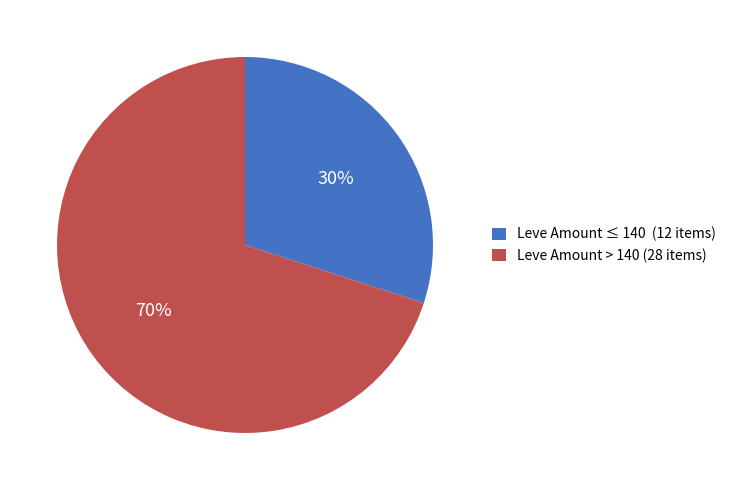

Which has a higher value, Leve Amount > 140 (28 items) or Leve Amount ≤ 140 (12 items)?

Leve Amount > 140 (28 items)